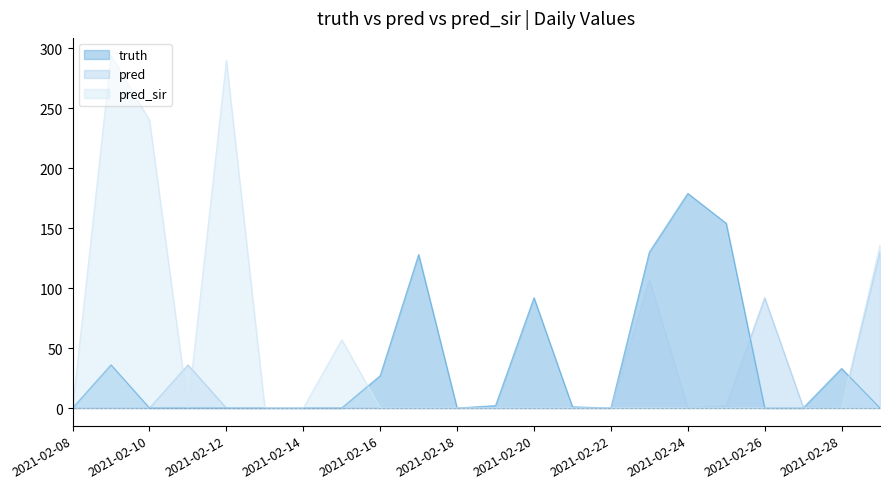

What is the difference between the highest and lowest values at 2021-02-16?

27